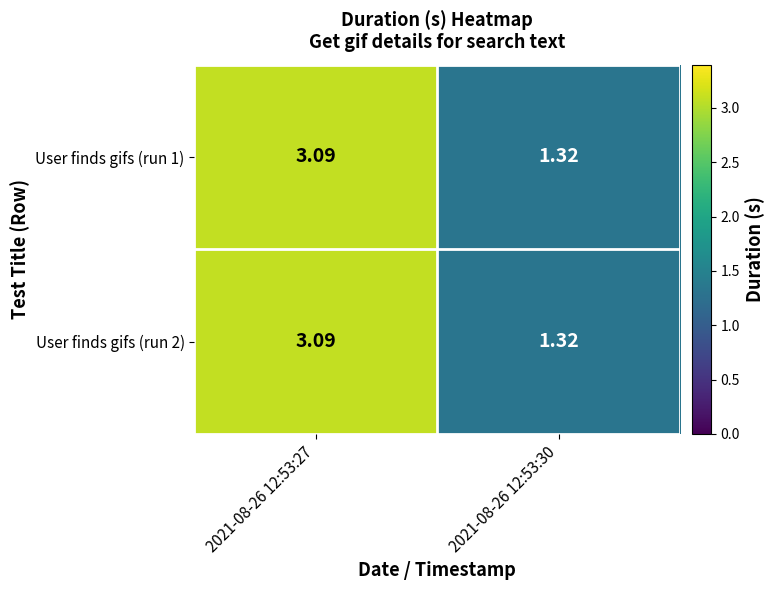

Is the value of User finds gifs (run 1) at 2021-08-26 12:53:27 greater than the value of User finds gifs (run 2) at 2021-08-26 12:53:30?

Yes